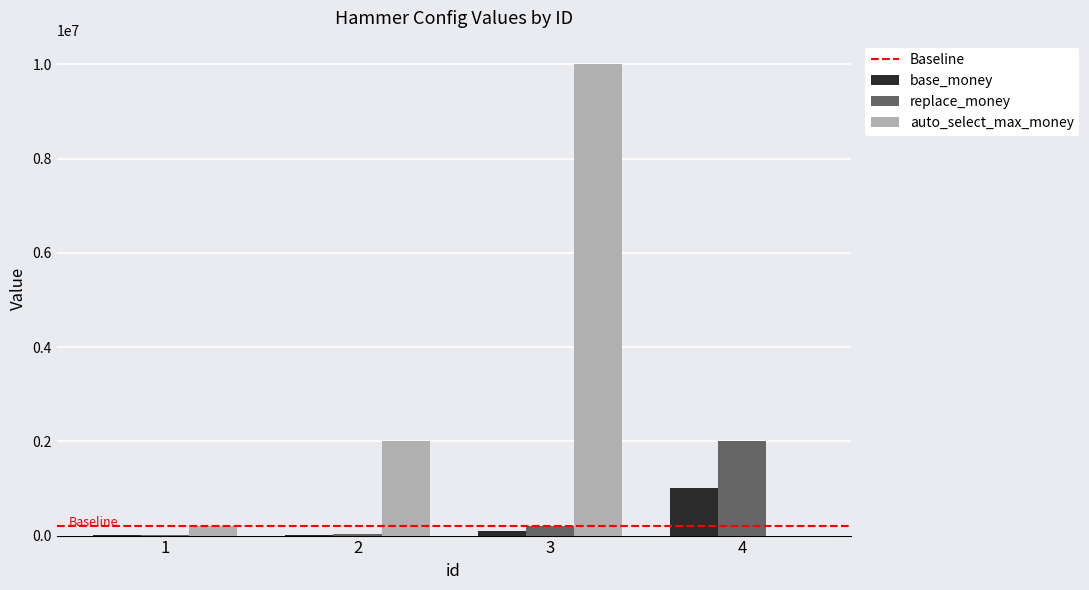

Between 3 and 4, which series saw the biggest shift?

auto_select_max_money